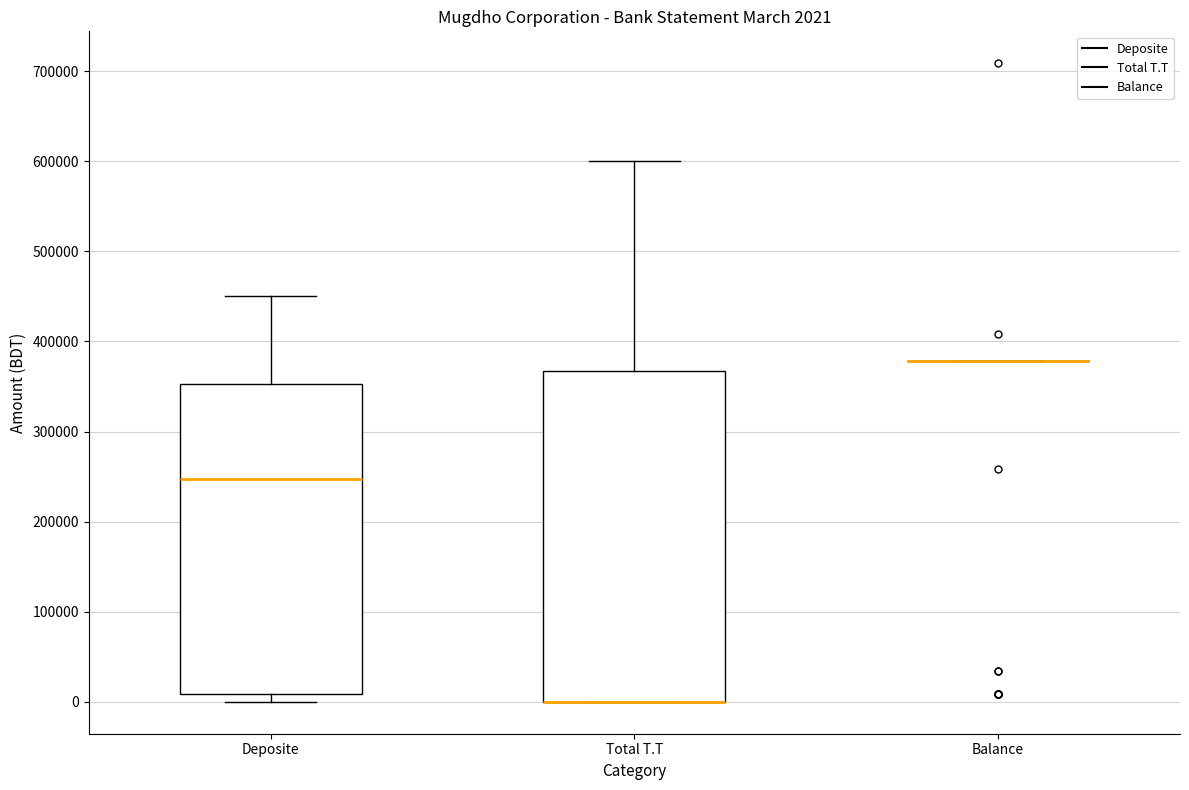

Comparing the boxes themselves (not the whiskers), which one is the tallest?

Total T.T